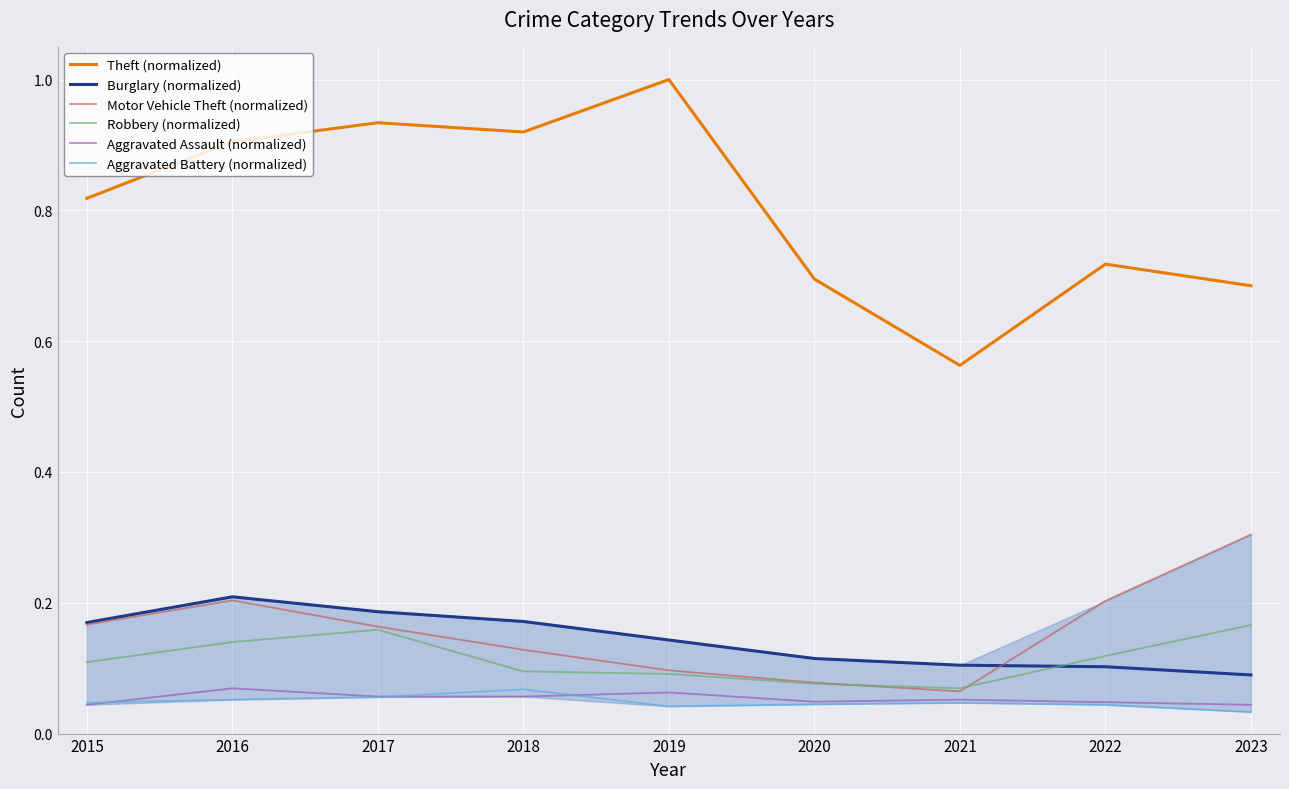

How many Theft (normalized) values are between 0 and 1?

9